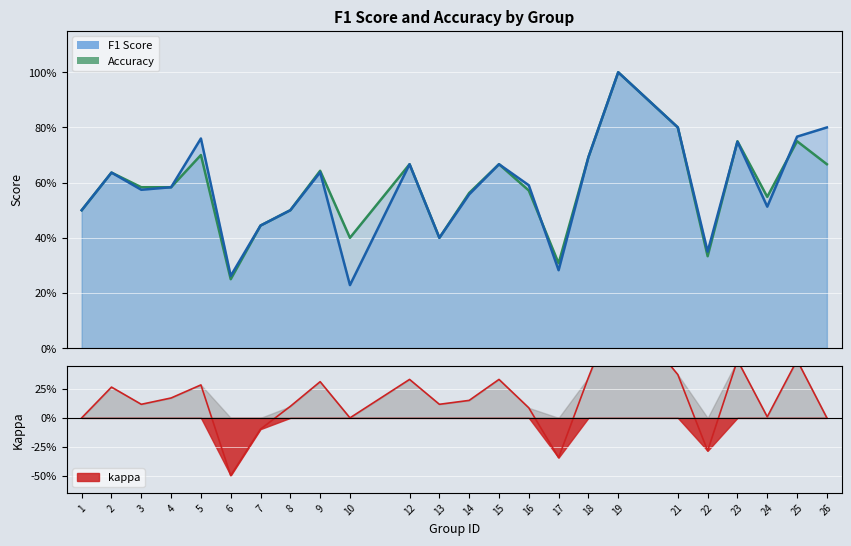

What are all the series names shown in the legend?

f1, accuracy, kappa